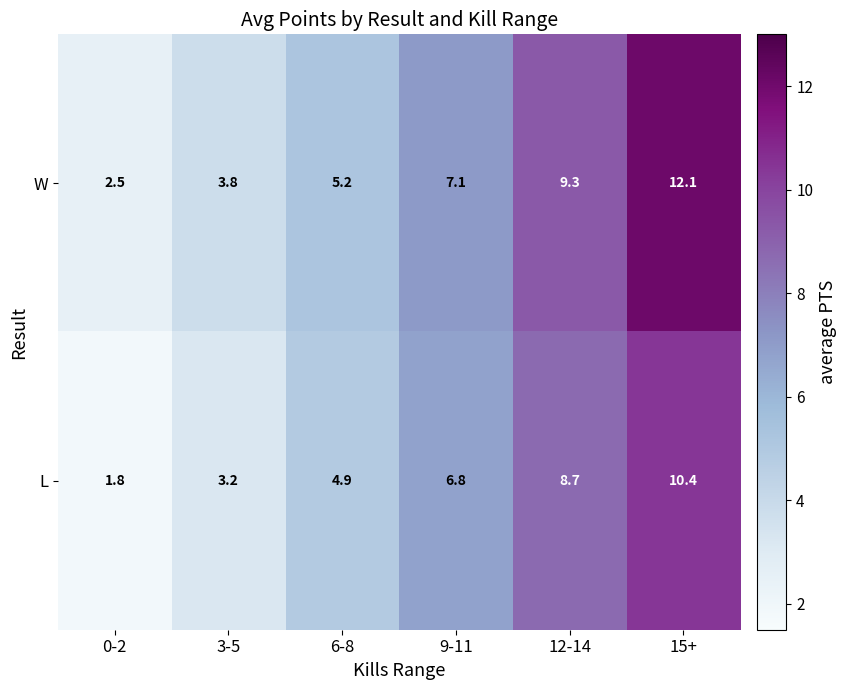

Rank the series by their maximum value, from lowest to highest.

L, W